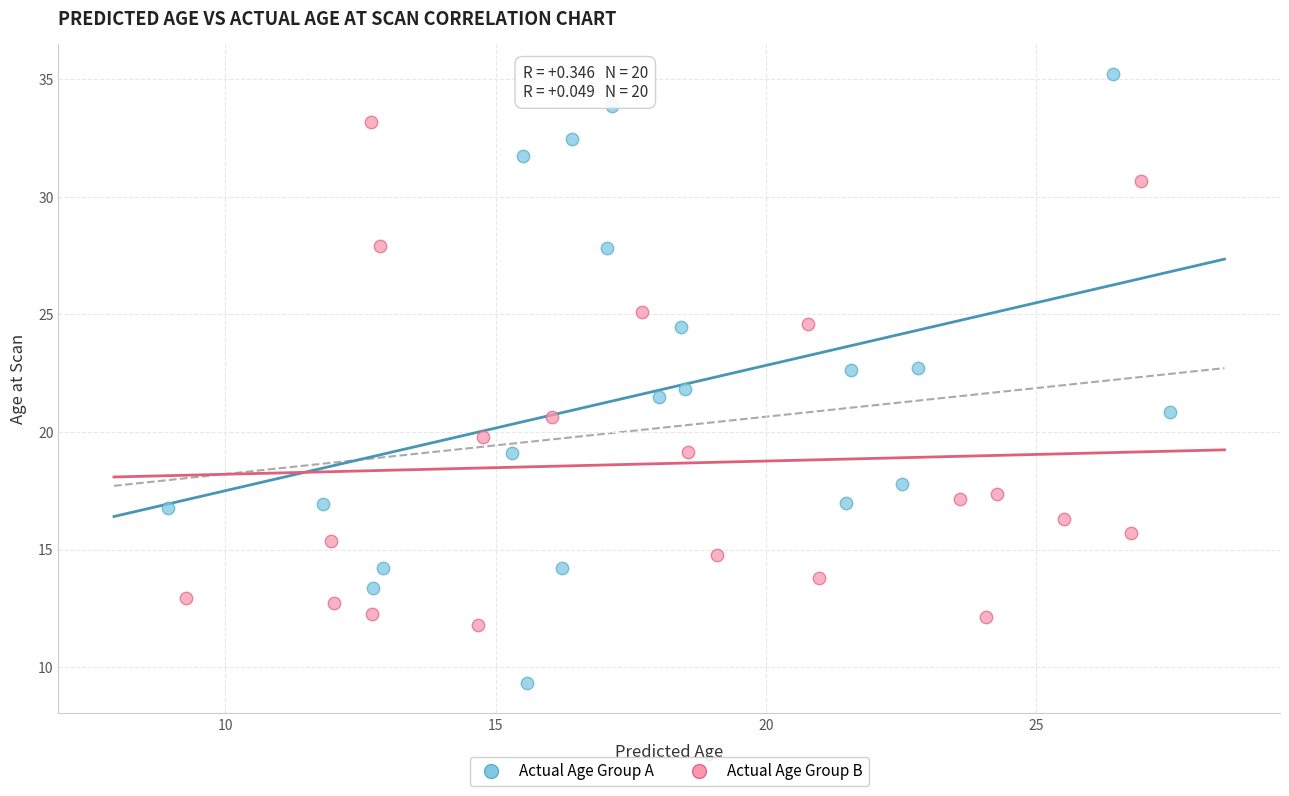

Which series contains the highest Y value?

Actual Age Group A